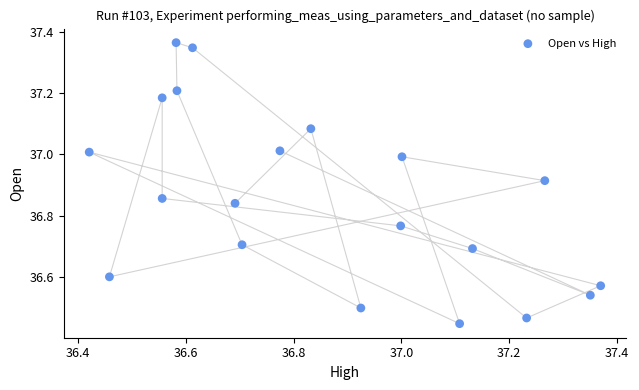

What is the range of X values (max minus min)?

0.9